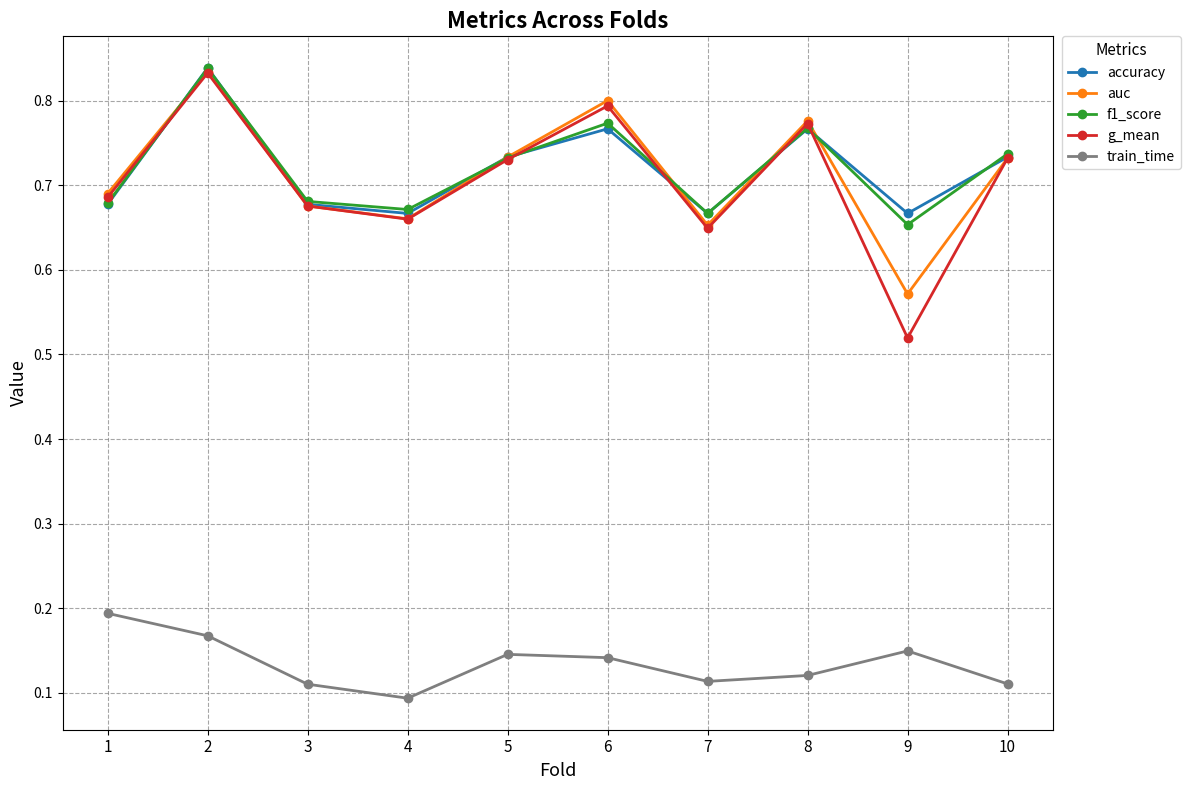

Is the value of auc at 2 greater than the value of f1_score at 7?

Yes